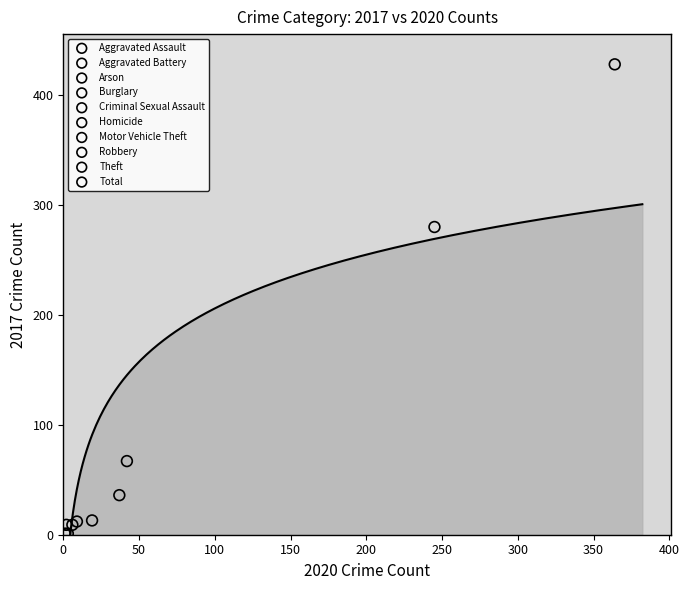

What are all the series names shown in the legend?

Aggravated Assault, Aggravated Battery, Arson, Burglary, Criminal Sexual Assault, Homicide, Motor Vehicle Theft, Robbery, Theft, Total